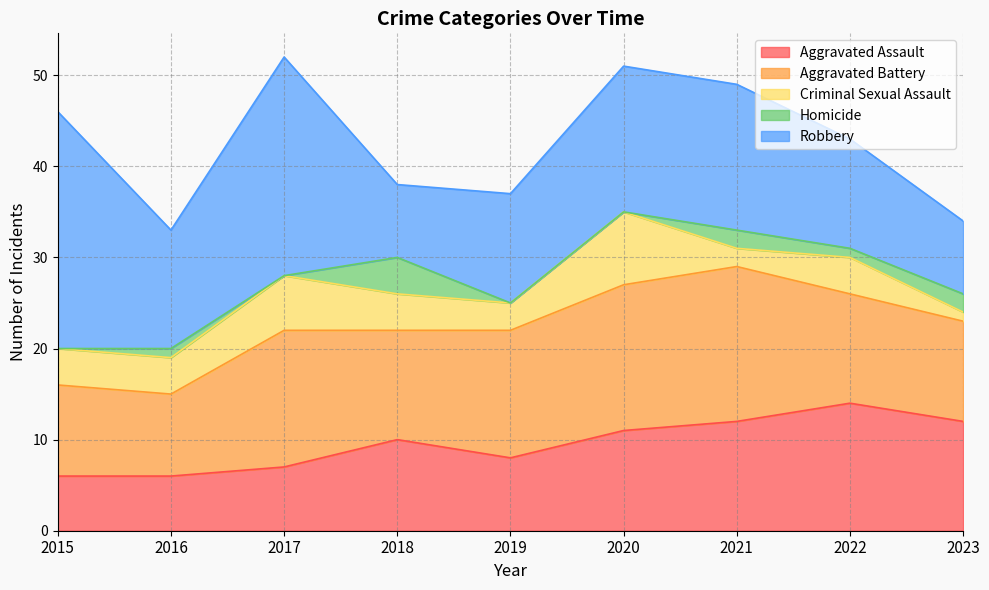

What is the difference between the maximum and minimum values in the Criminal Sexual Assault series?

7